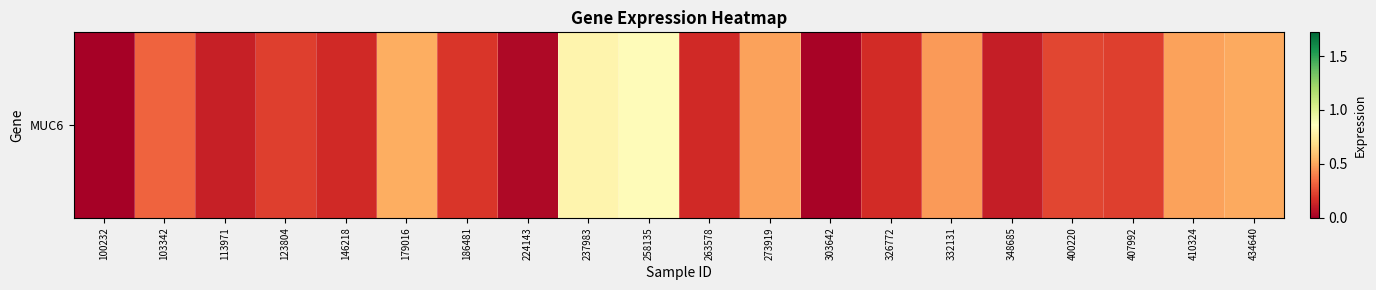

Where is the data nearest to the value 0?

100232